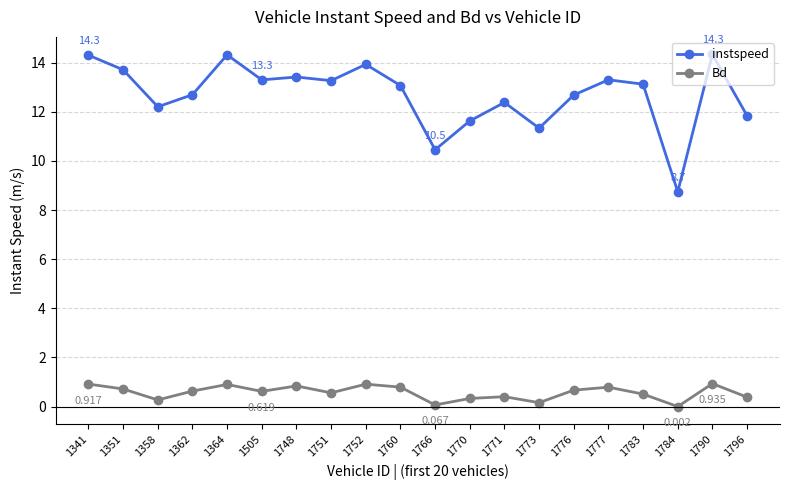

Rank the series by their maximum value, from lowest to highest.

Bd, instspeed